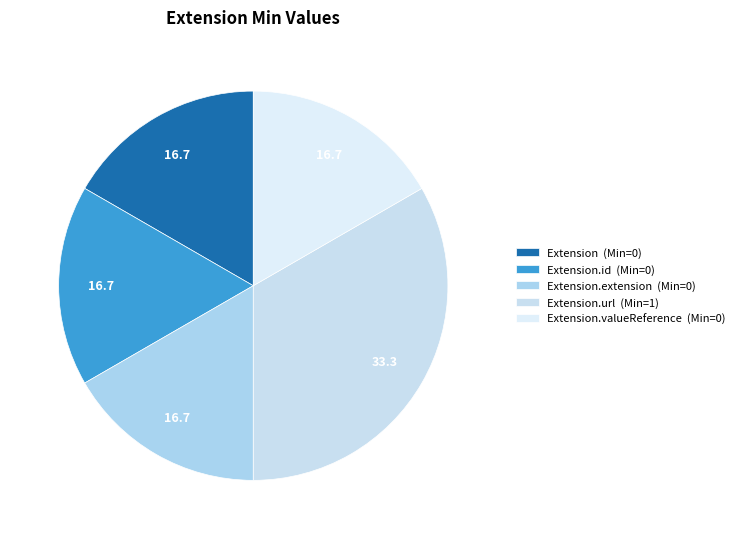

What is the largest slice in the pie chart?

Extension.url (Min=1)